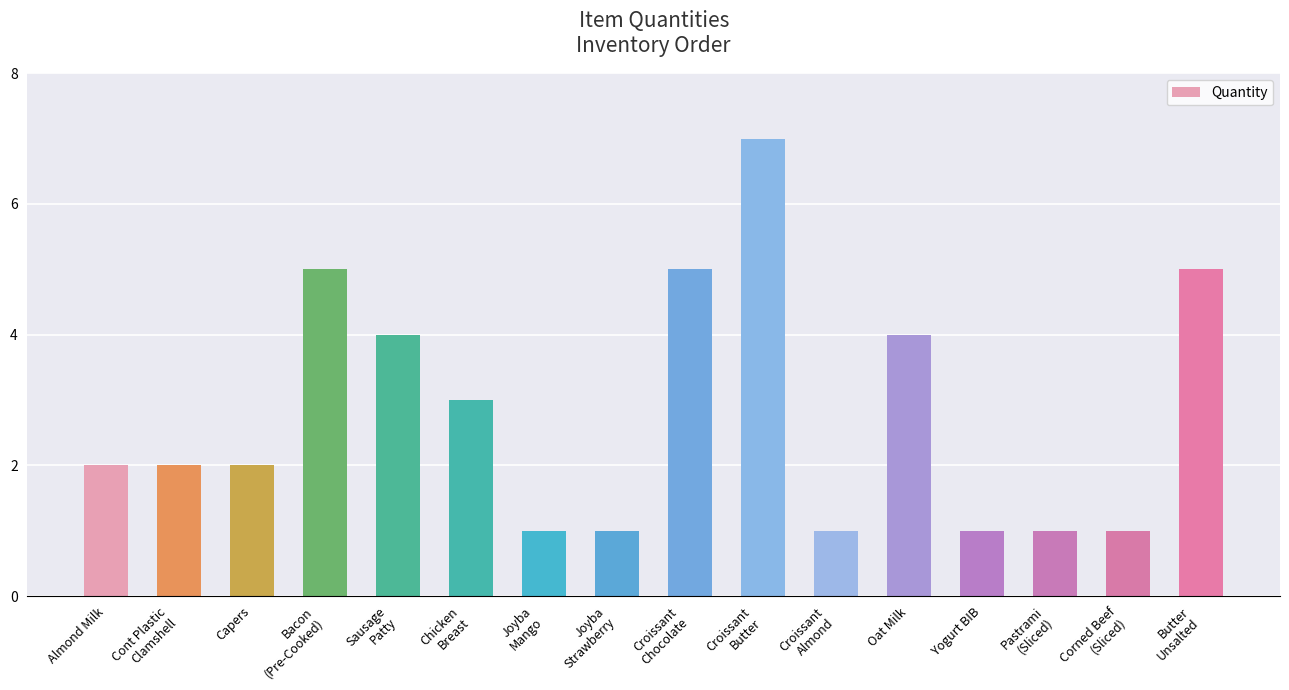

Approximately how many times larger is the value at Capers compared to Cont Plastic
Clamshell?

1.0